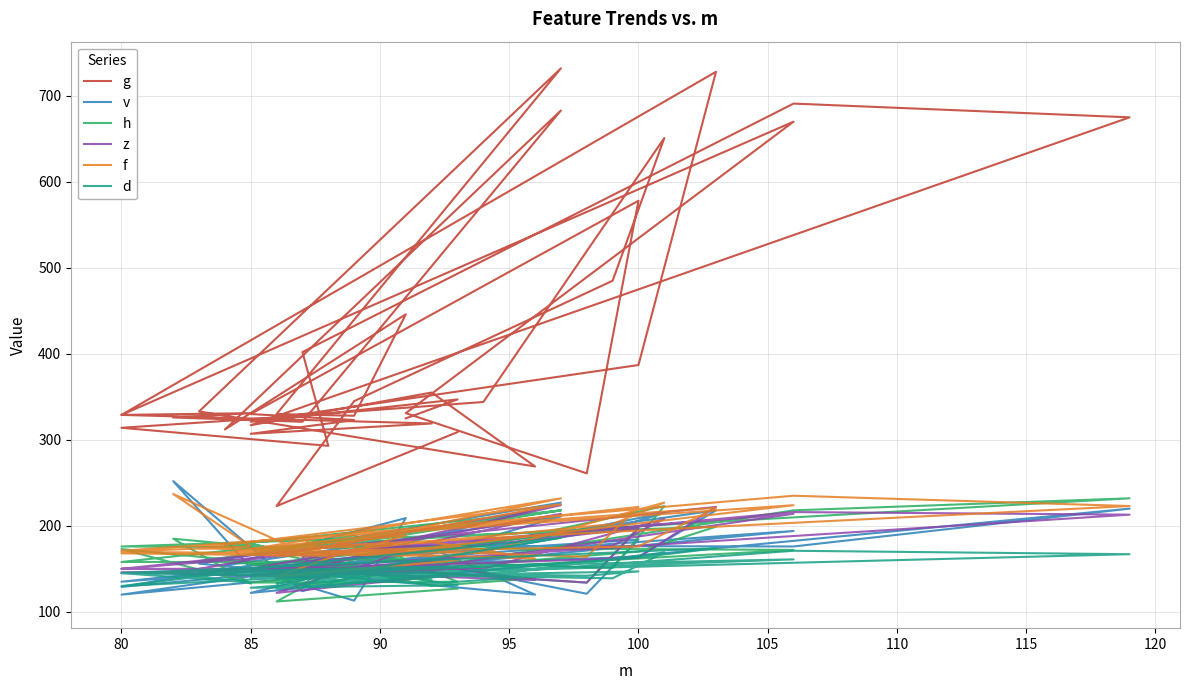

Is this an area chart (filled region under the line)?

No